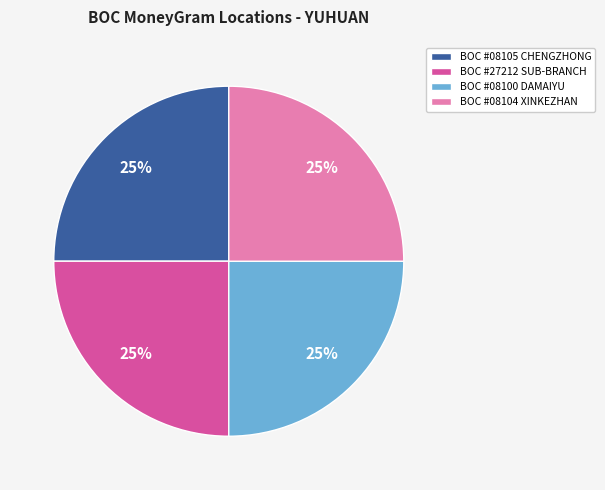

Approximately how many times larger is the value at BOC #08104 XINKEZHAN compared to BOC #08105 CHENGZHONG?

1.0